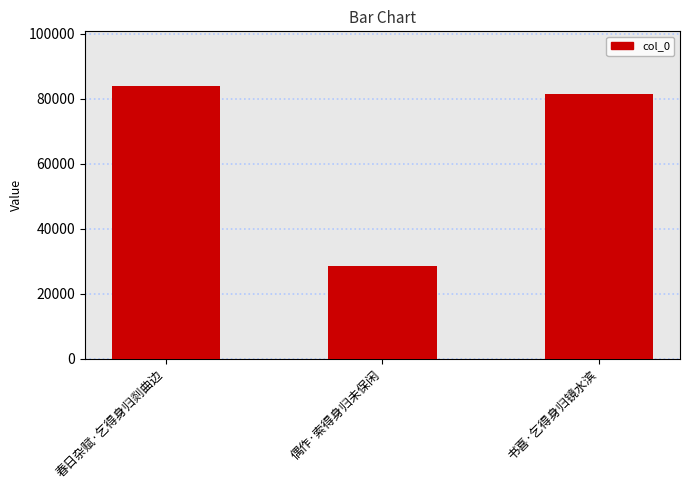

What is the greatest value displayed?

84003